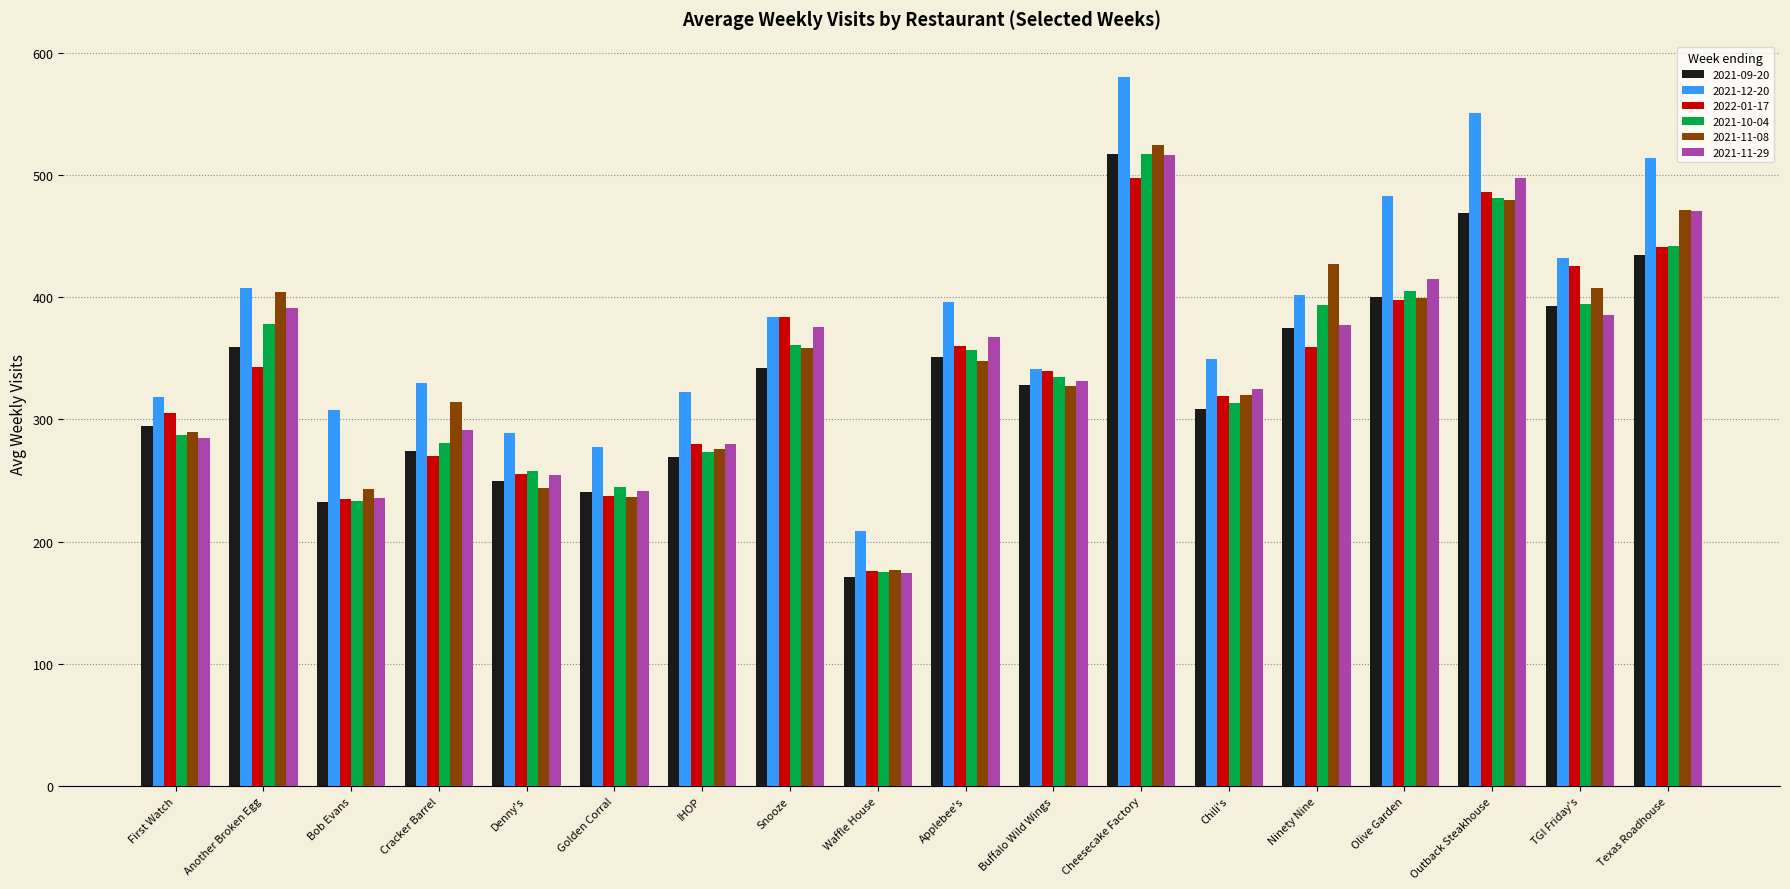

What is the label of the 12th bar from the right?

IHOP